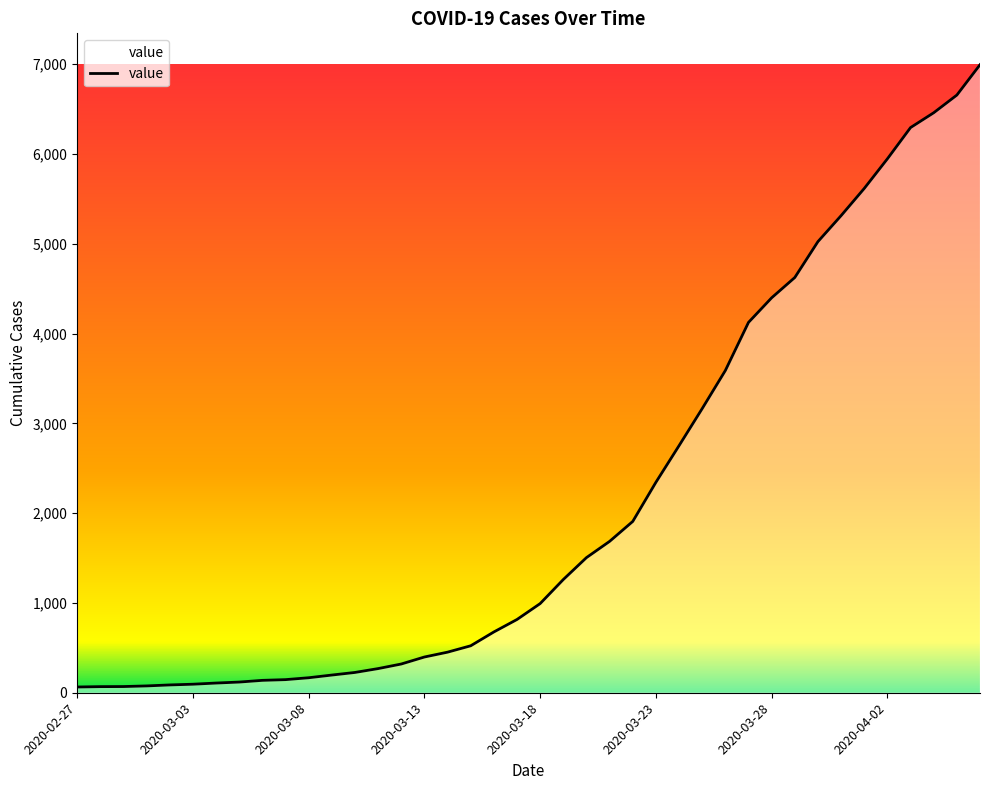

What is the greatest value displayed?

6995